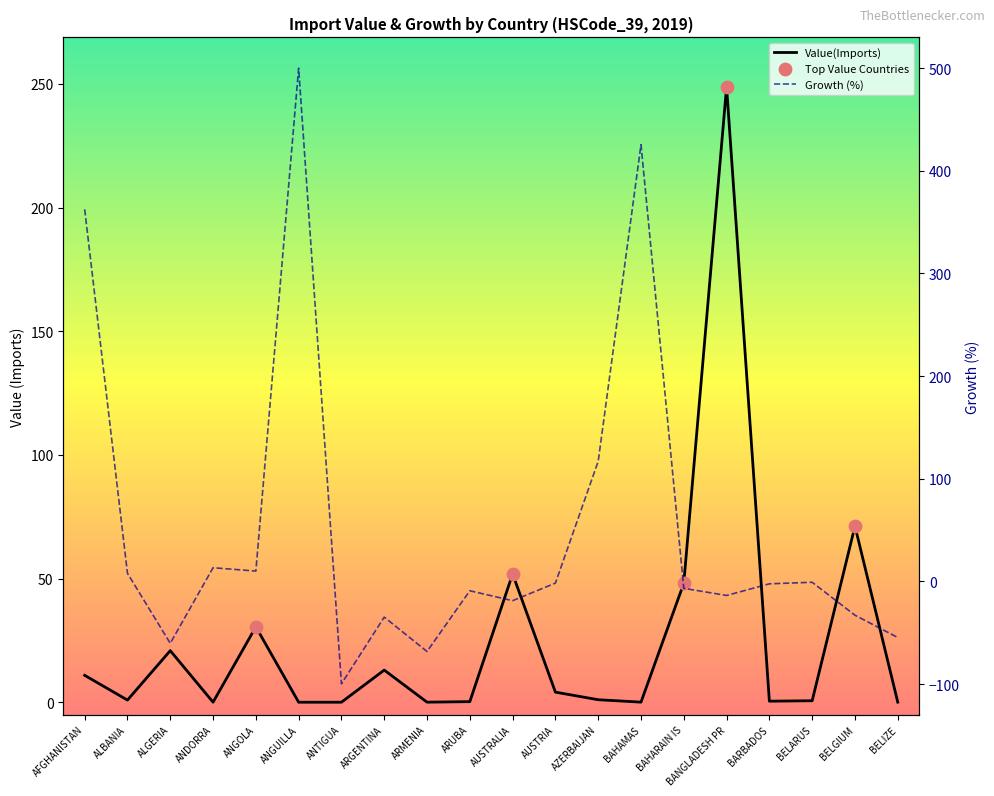

What is the change in value from ALGERIA to AUSTRIA?

-16.8